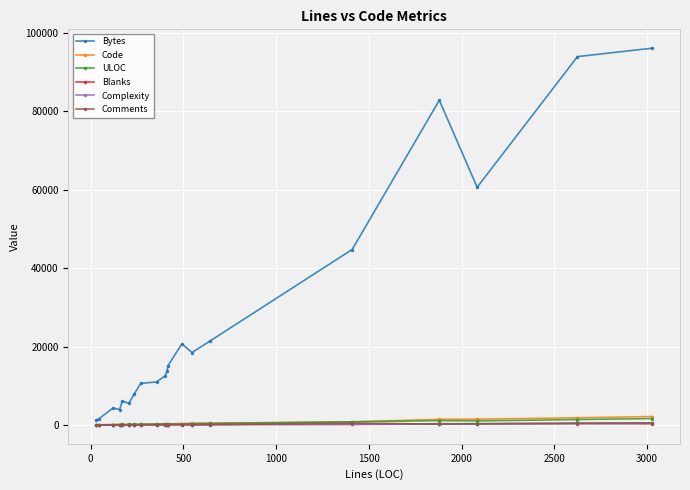

What is the greatest value displayed?

96075